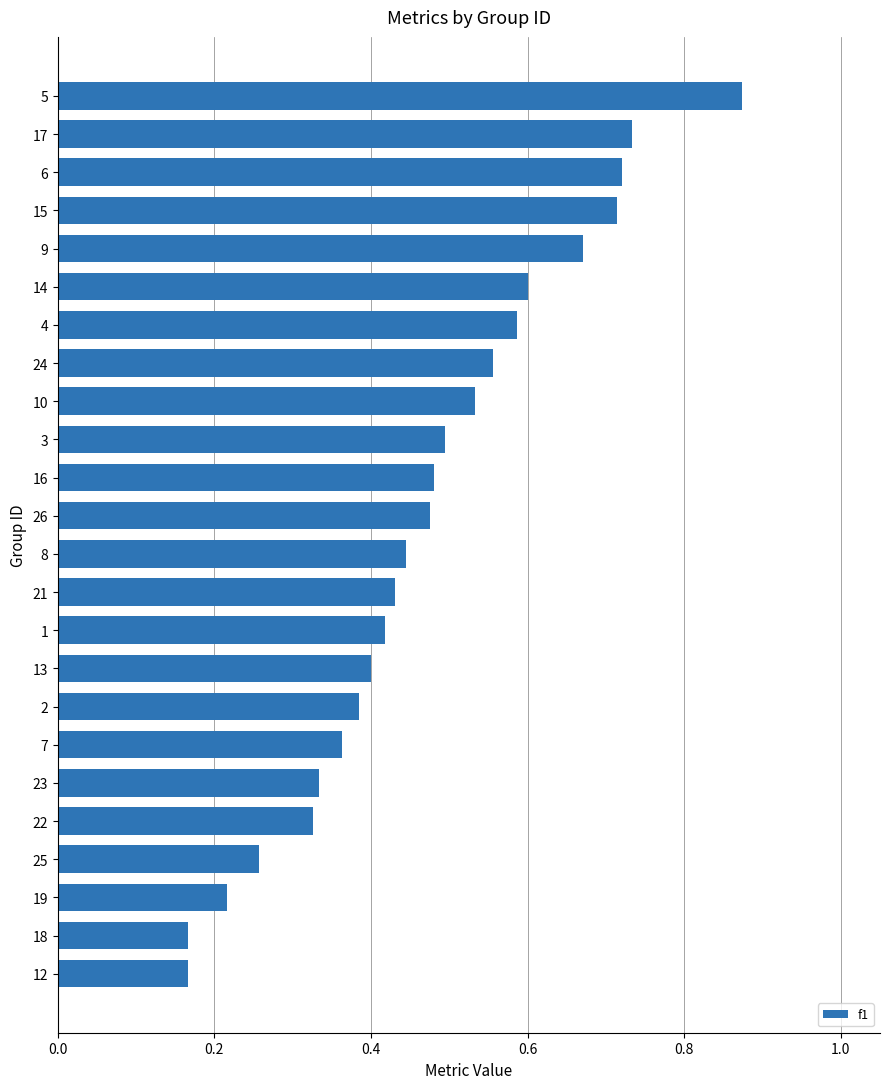

How many values are between 0 and 1?

24